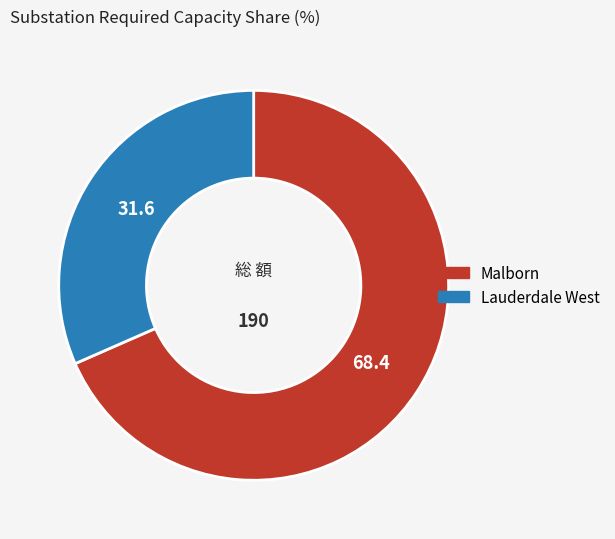

How many segments does this pie chart have?

2